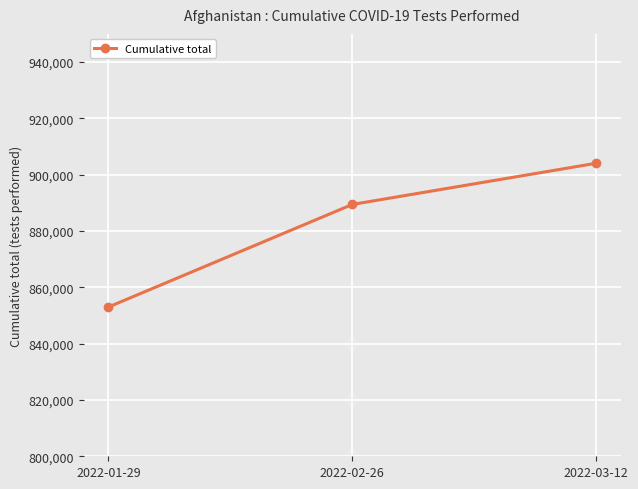

Which category has the lowest value across all series?

2022-01-29